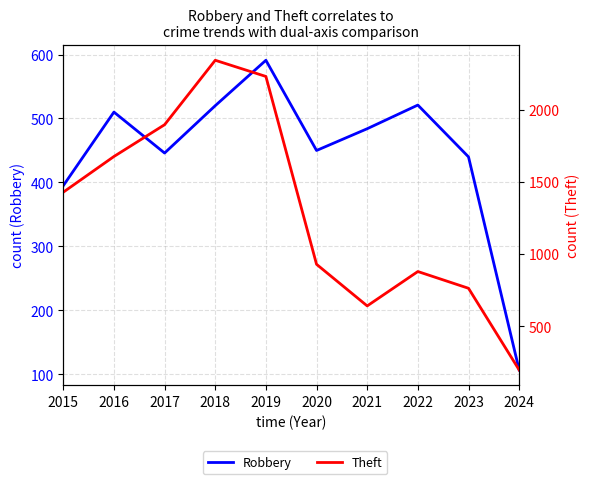

The Robbery series shows 769 at 2020. True or false?

False